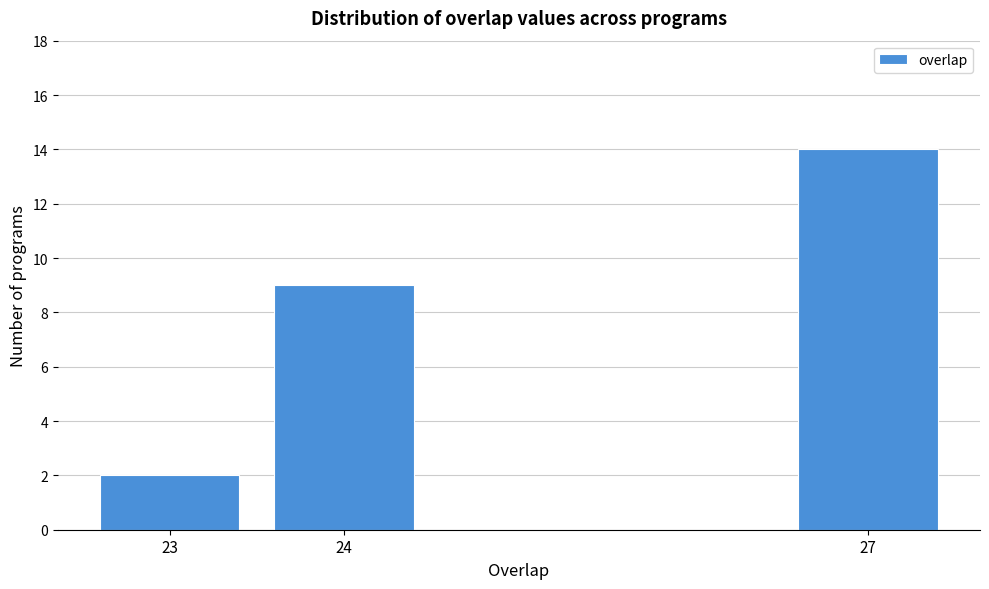

Reading left to right, list every bar in this chart as the range it spans on the x-axis followed by its height. The values are not printed on the chart, so give them approximately, as read against the axis.

22.5 to 23.5: 2
23.5 to 24.5: 9
24.5 to 25.5: 0
25.5 to 26.5: 0
26.5 to 27.5: 14